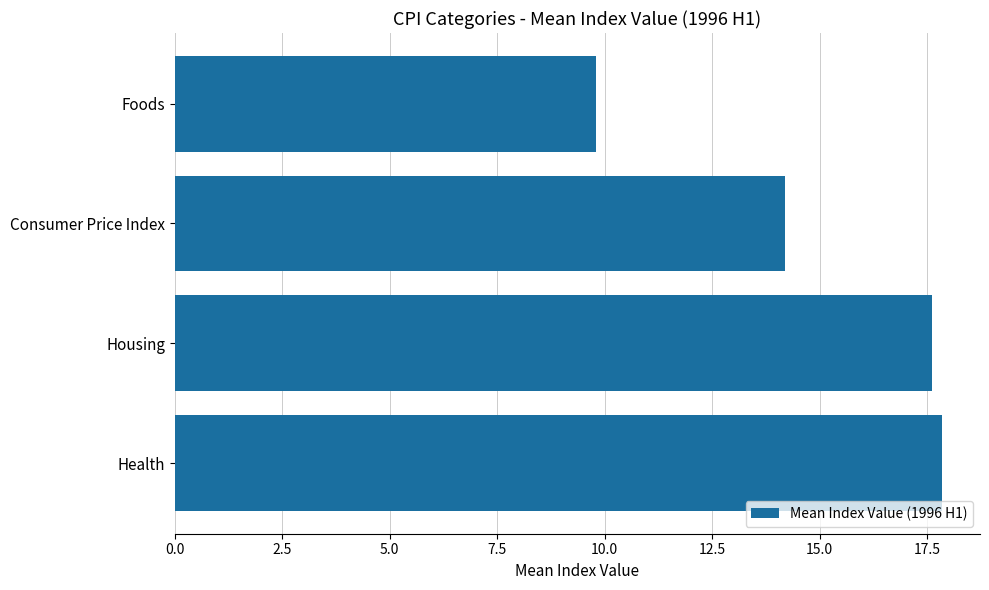

Are the bars grouped side by side (vs. stacked)?

No